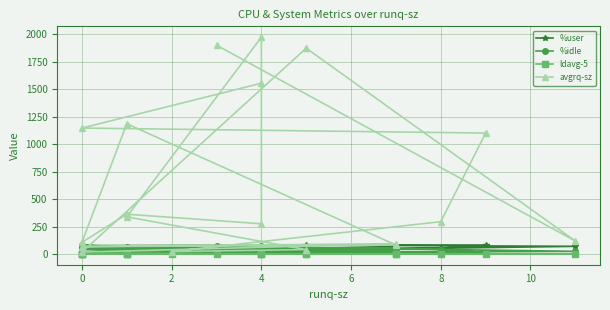

What is the value of the ldavg-5 point at the 1st from the left?

3.0